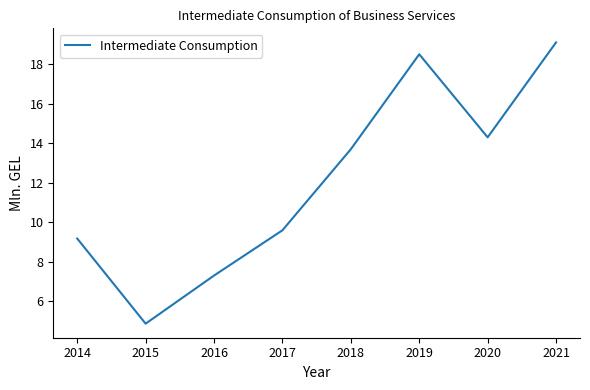

What is the ratio of the value at 2021 to the value at 2014?

2.1